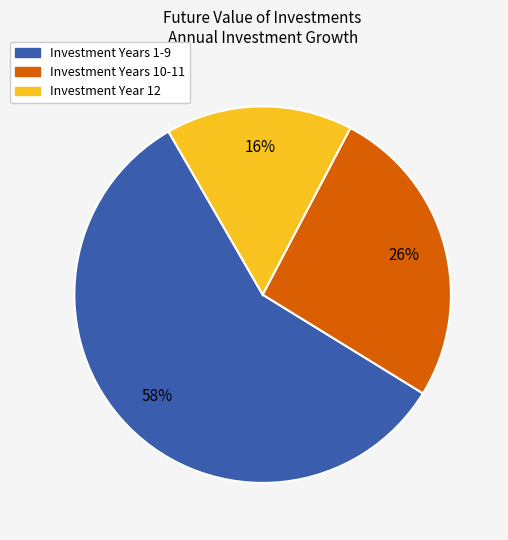

Rank the categories by value from highest to lowest.

Investment Years 1-9, Investment Years 10-11, Investment Year 12